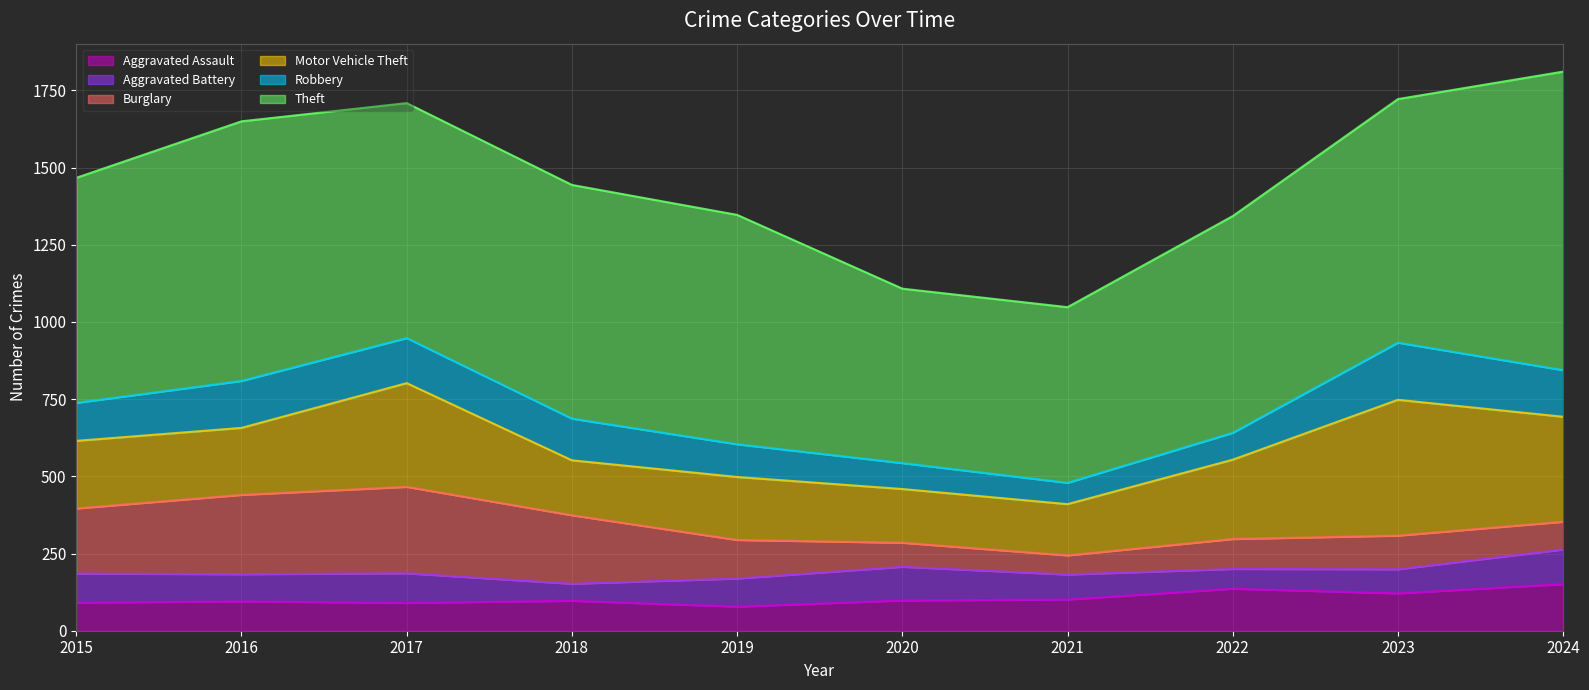

Reading left to right, transcribe all the data shown in this chart.

Aggravated Assault: 91	95	90	97	78	98	101	136	121	151
Aggravated Battery: 94	88	96	55	91	109	81	64	78	112
Burglary: 211	257	280	222	125	78	62	97	109	90
Motor Vehicle Theft: 219	217	336	178	204	174	166	257	440	340
Robbery: 123	152	146	135	106	84	69	87	185	151
Theft: 729	841	761	757	743	565	569	702	789	967